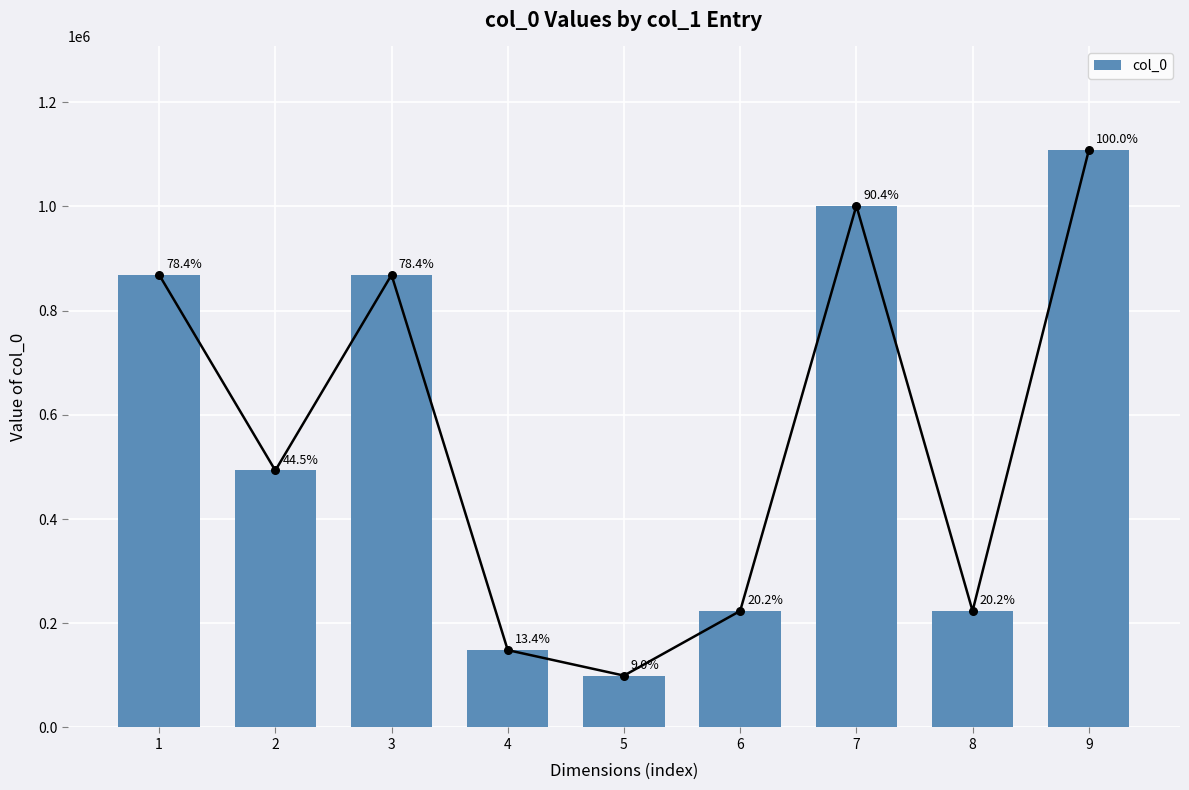

Between 8 and 3, which is larger?

3